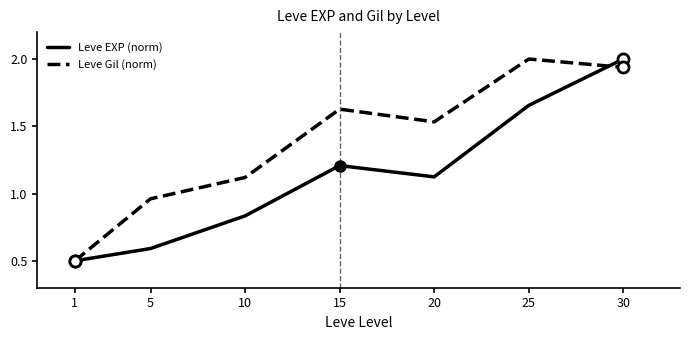

What are all the series names shown in the legend?

Leve EXP (norm), Leve Gil (norm)